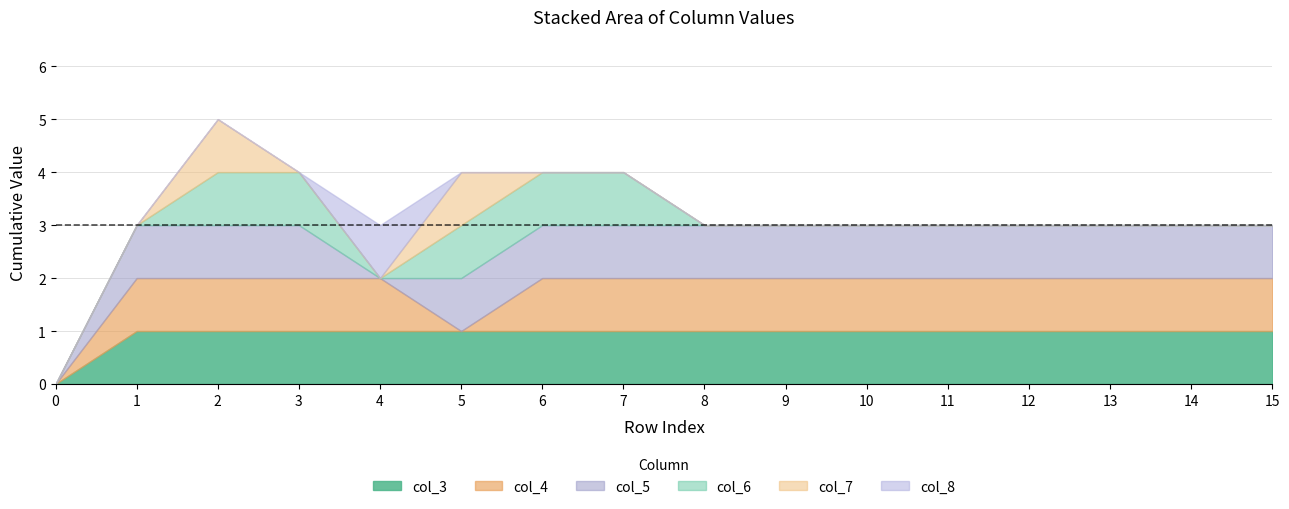

Reading left to right, what are all the values shown in this chart?

col_3: 0=0	1=1	2=1	3=1	4=1	5=1	6=1	7=1	8=1	9=1	10=1	11=1	12=1	13=1	14=1	15=1
col_4: 0=0	1=1	2=1	3=1	4=1	5=0	6=1	7=1	8=1	9=1	10=1	11=1	12=1	13=1	14=1	15=1
col_5: 0=0	1=1	2=1	3=1	4=0	5=1	6=1	7=1	8=1	9=1	10=1	11=1	12=1	13=1	14=1	15=1
col_6: 0=0	1=0	2=1	3=1	4=0	5=1	6=1	7=1	8=0	9=0	10=0	11=0	12=0	13=0	14=0	15=0
col_7: 0=0	1=0	2=1	3=0	4=0	5=1	6=0	7=0	8=0	9=0	10=0	11=0	12=0	13=0	14=0	15=0
col_8: 0=0	1=0	2=0	3=0	4=1	5=0	6=0	7=0	8=0	9=0	10=0	11=0	12=0	13=0	14=0	15=0